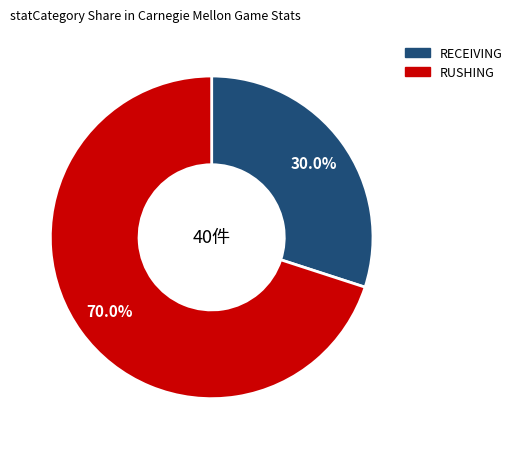

Does any single category account for the majority?

Yes